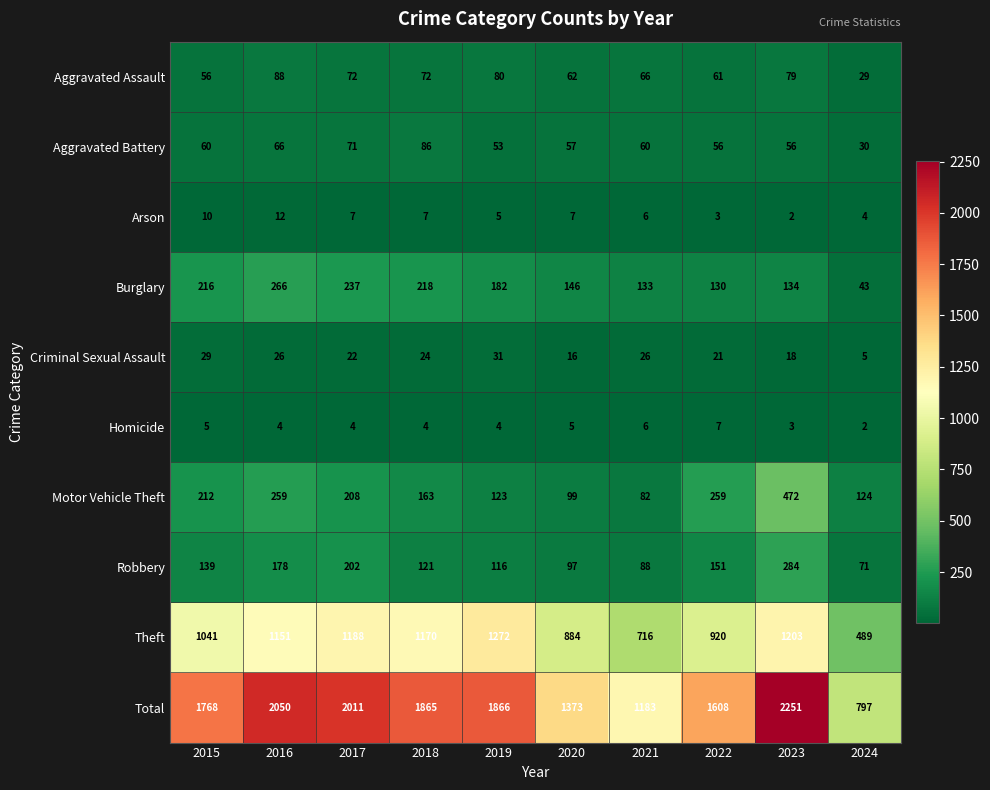

Rank the series by their maximum value, from highest to lowest.

Total, Theft, Motor Vehicle Theft, Robbery, Burglary, Aggravated Assault, Aggravated Battery, Criminal Sexual Assault, Arson, Homicide